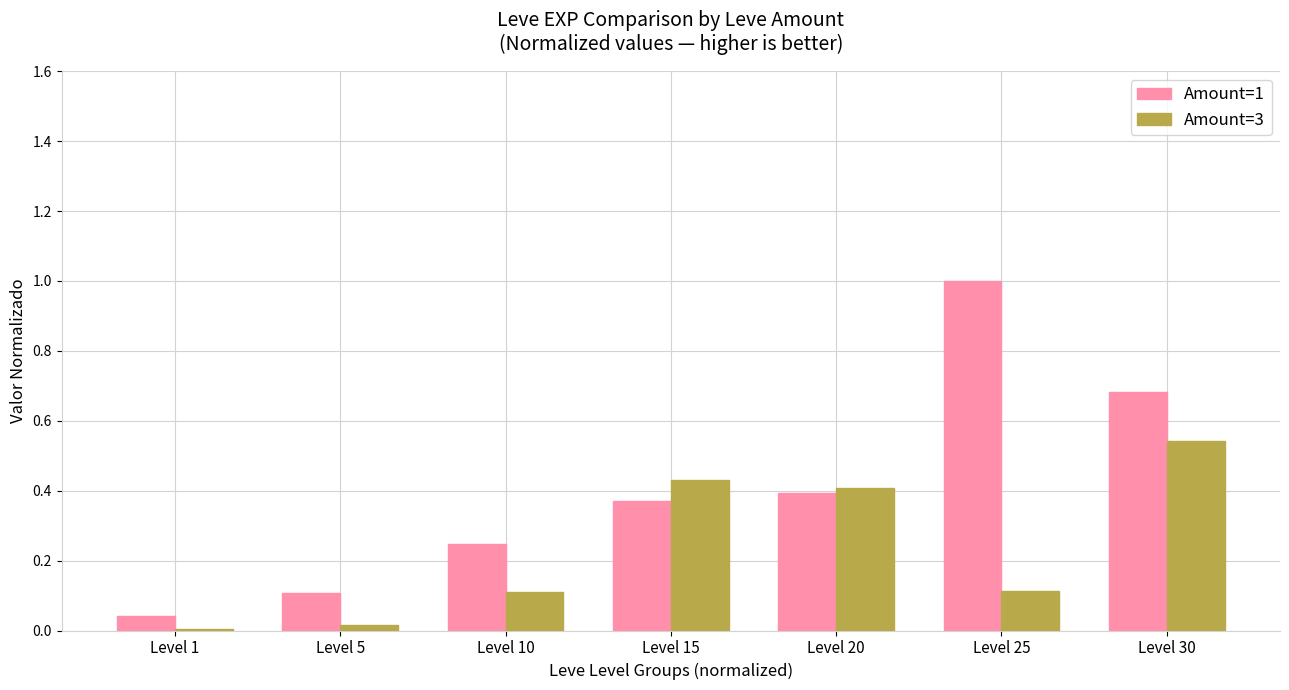

Is it true that Amount=1 equals 0.6 at Level 20?

False